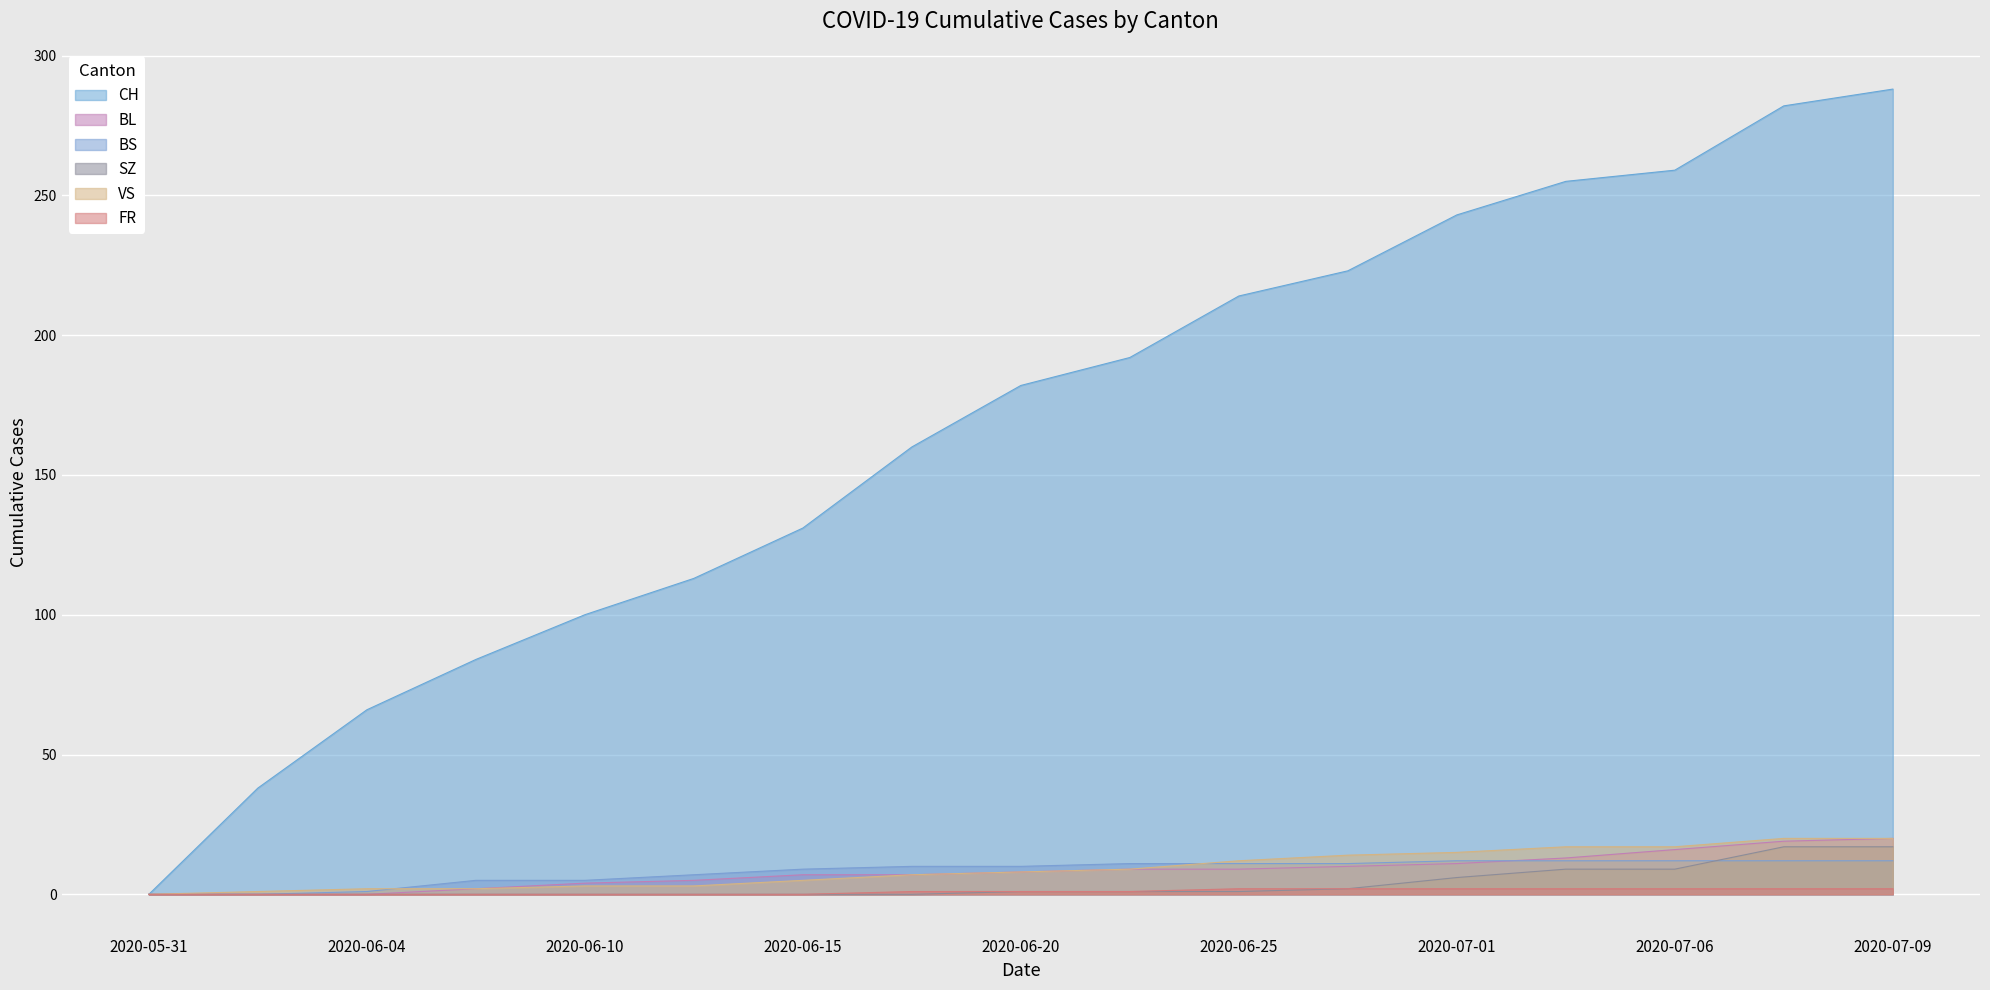

What position from the right is 2020-06-08?

14